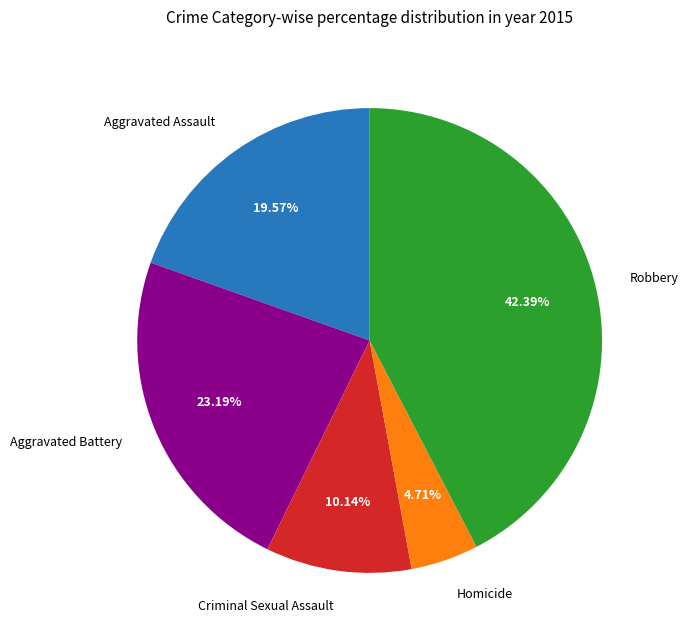

Is there any slice that represents more than half of the pie?

No